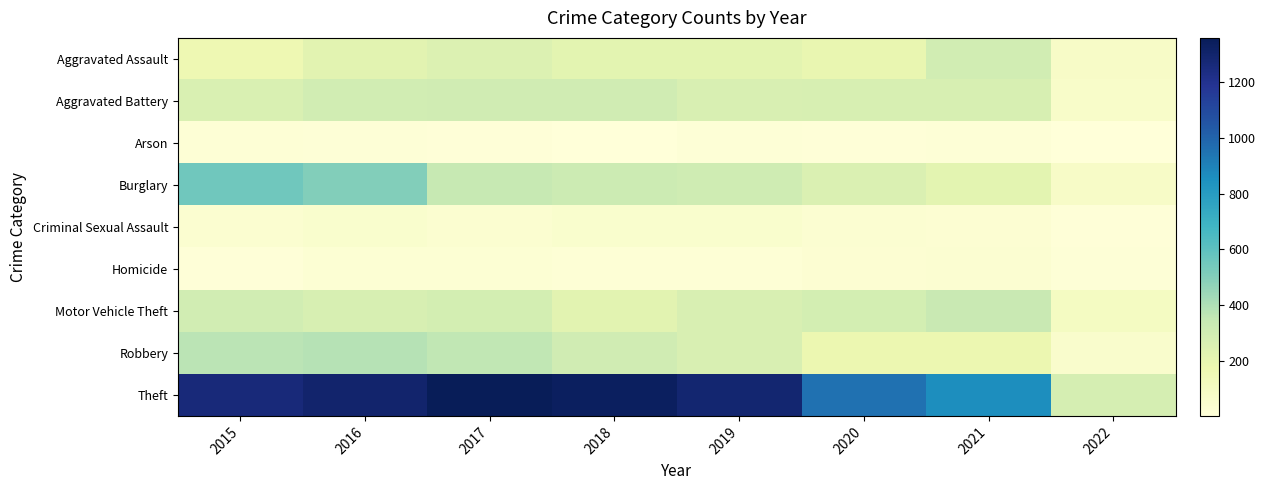

What is the spread (max minus min) of values at 2016?

1283